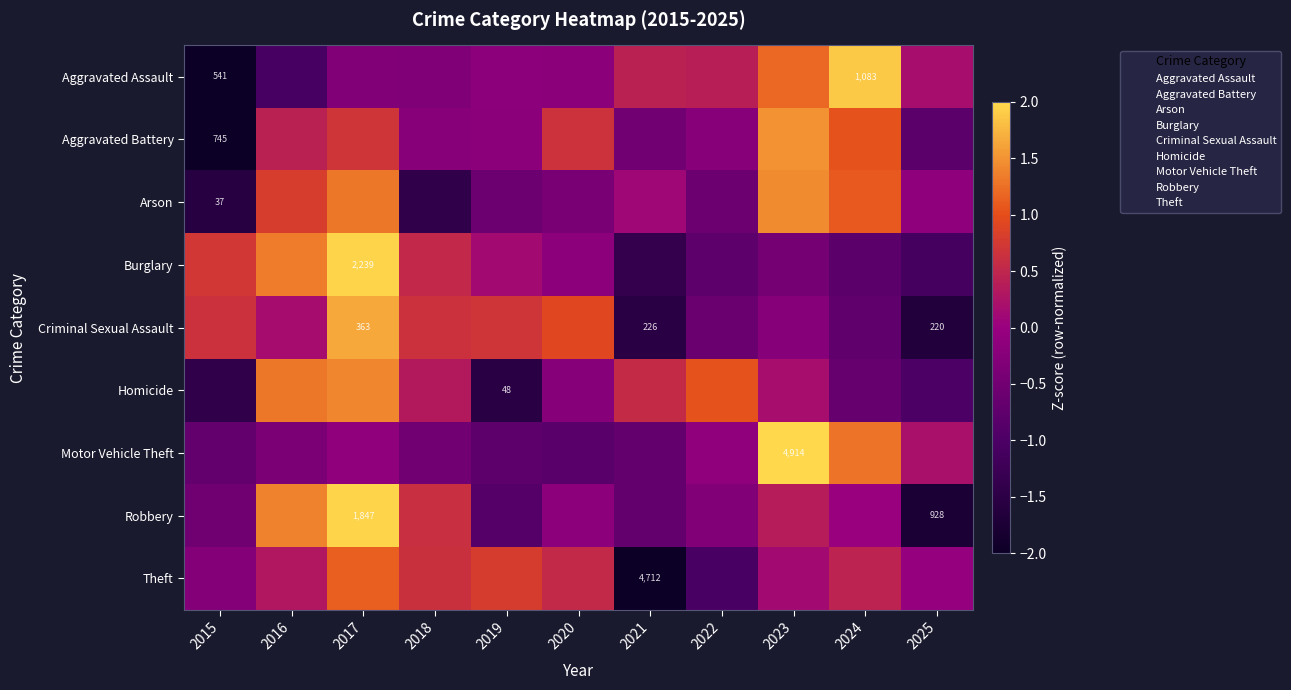

True or false: Arson has a value of -0.9 at 2019.

False